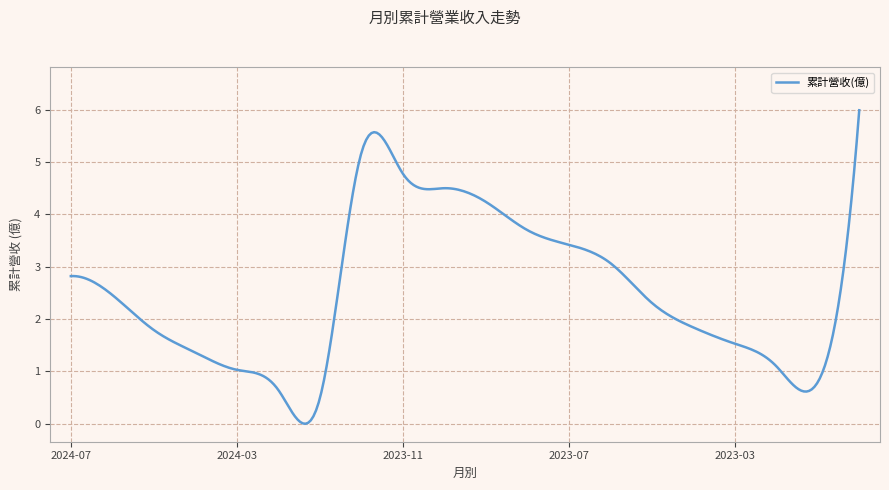

What is the average value?

2.5